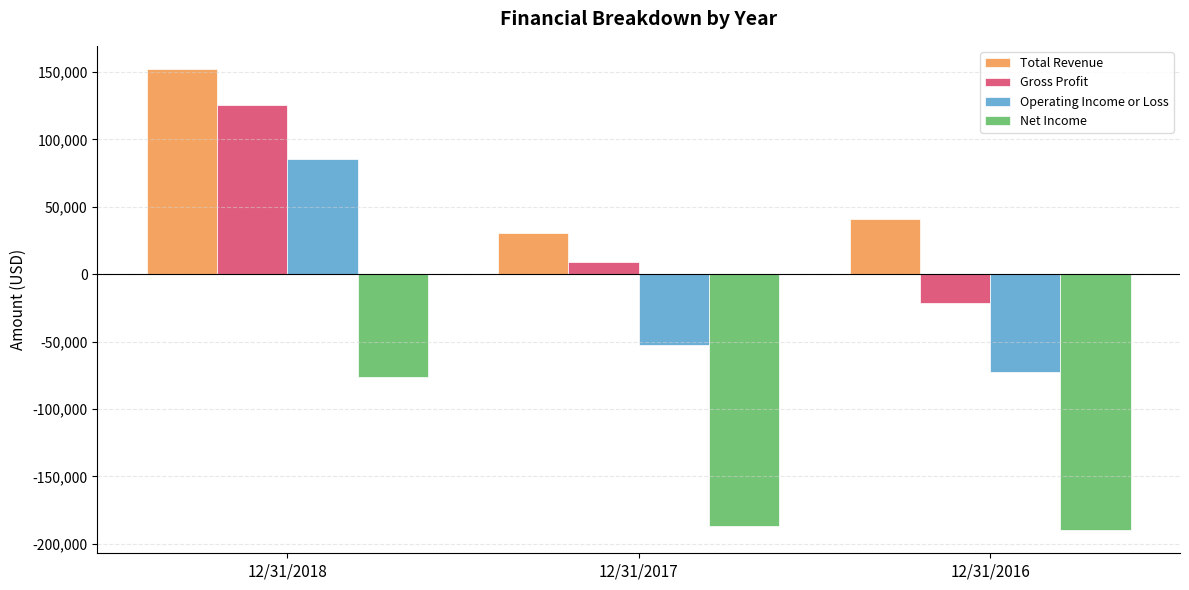

Which series has the largest total across all categories?

Total Revenue